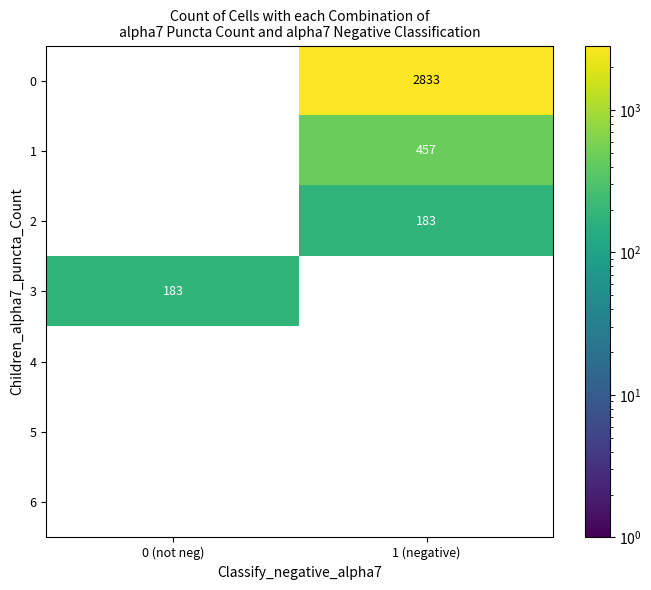

What is the spread (max minus min) of values at 0 (not neg)?

183